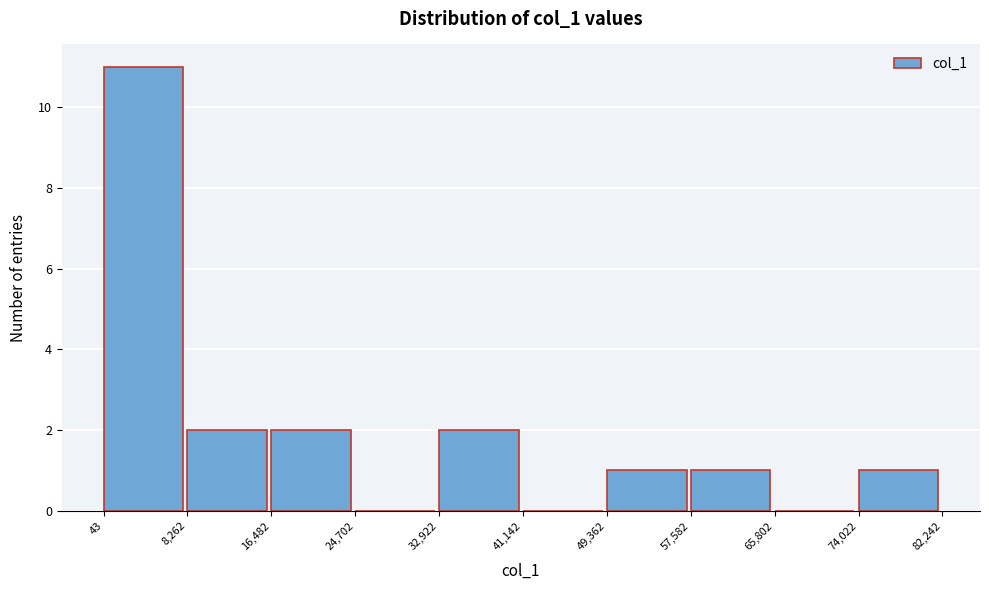

Over which range of the x-axis is the bar tallest?

43 to 8,262